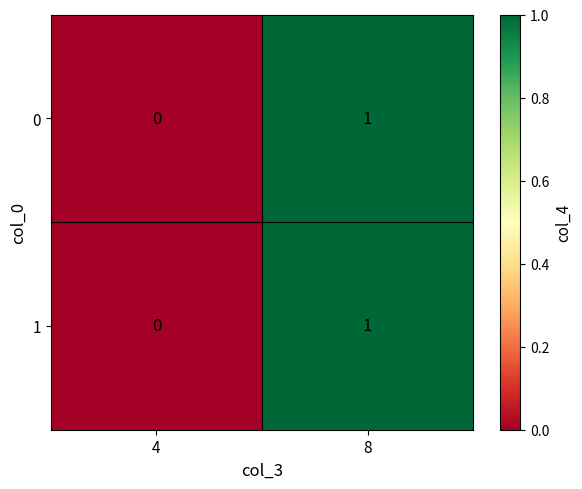

At which category is the sum across all series the highest?

8